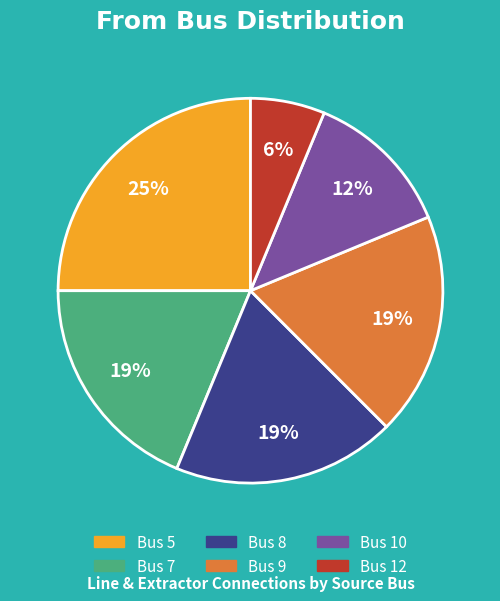

What is the smallest slice in the pie chart?

Bus 12